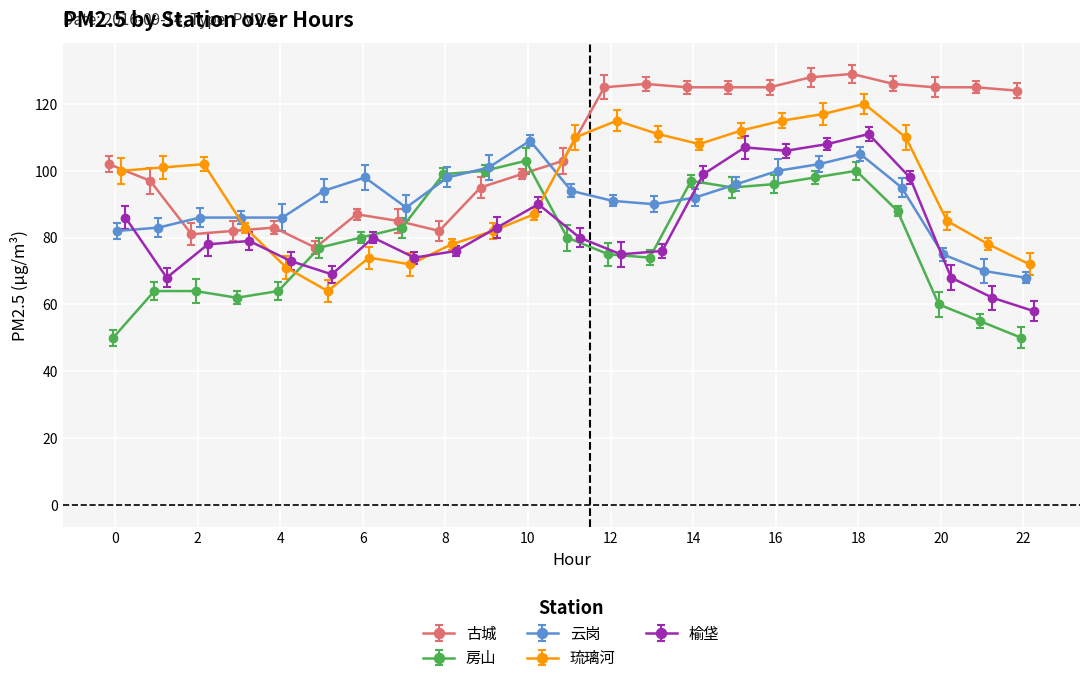

Does the chart display data point markers on the line(s)?

Yes